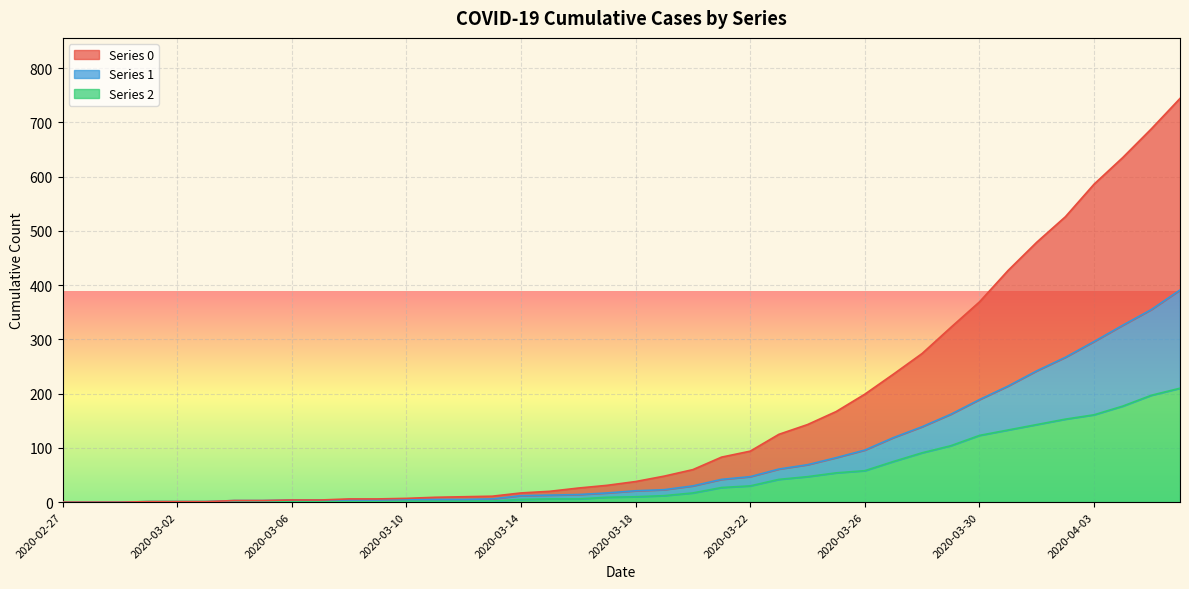

What is the difference between the 0 values at 2020-03-09 and 2020-03-27?

230